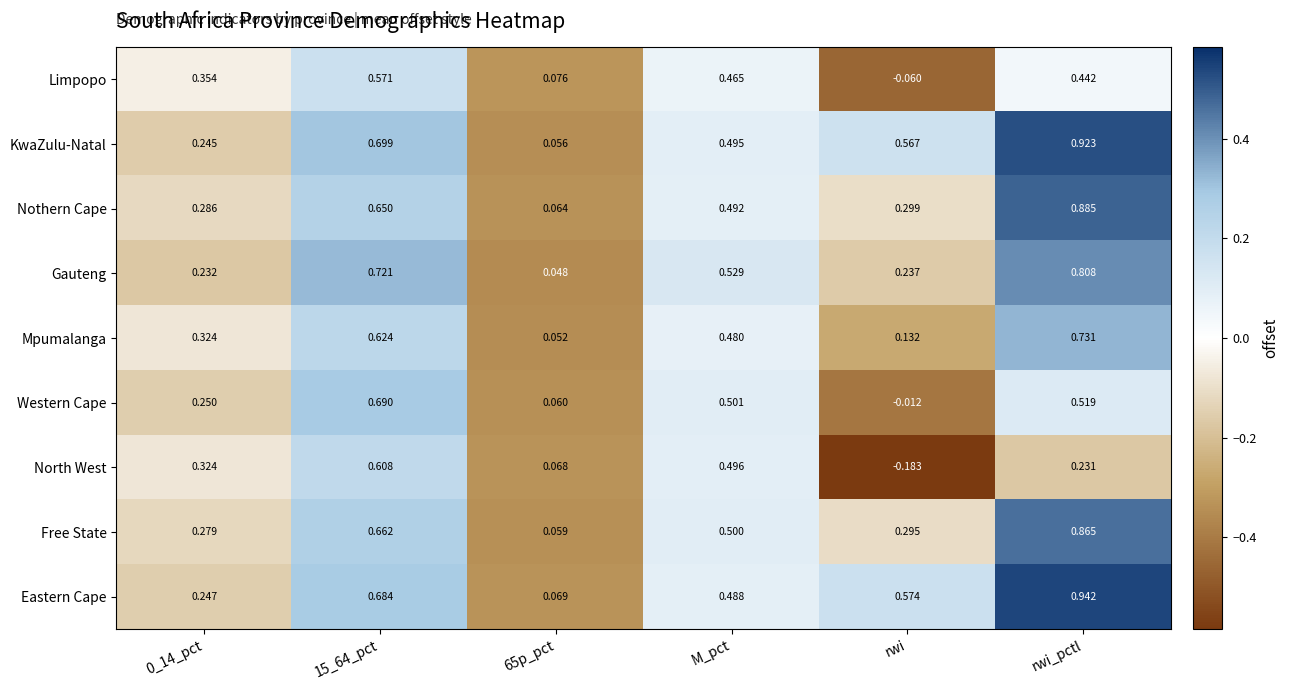

Which series has the widest spread of values?

Eastern Cape